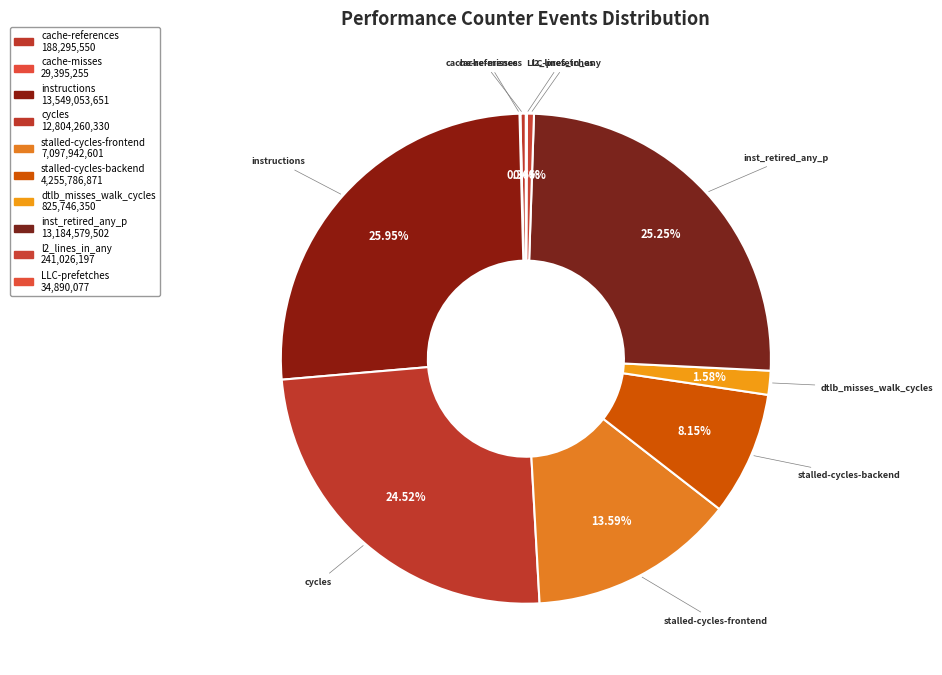

To the nearest percent, what is the difference between the largest and smallest slice percentages?

26%